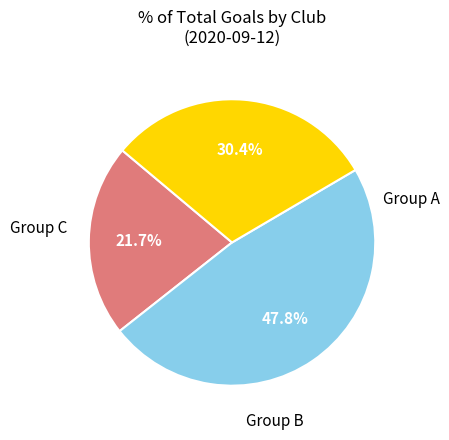

Does any single category account for the majority?

No